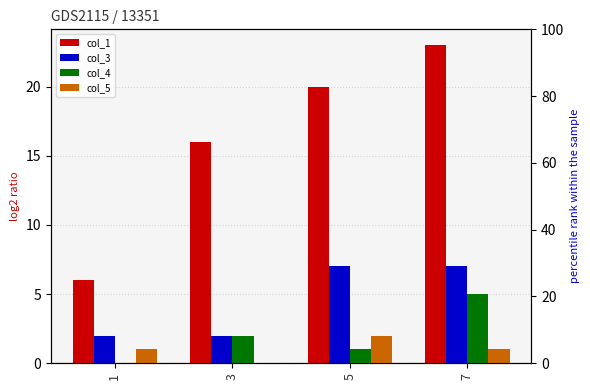

Where does the col_5 series first go above 1?

5